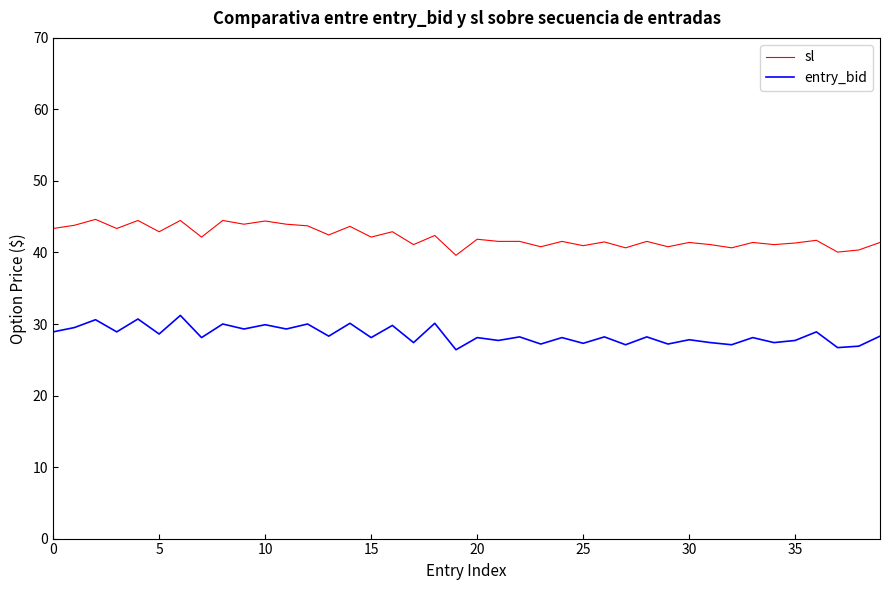

True or false: sl and entry_bid intersect in this chart.

False